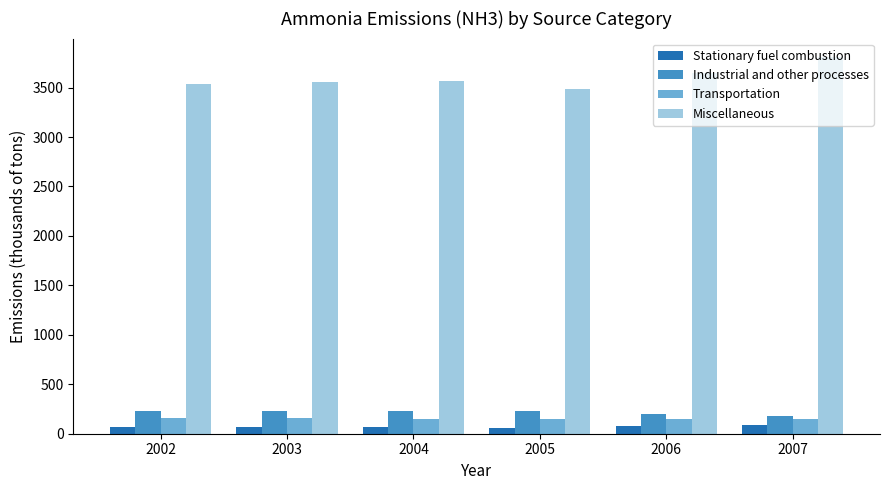

What is the greatest value displayed?

3805.3